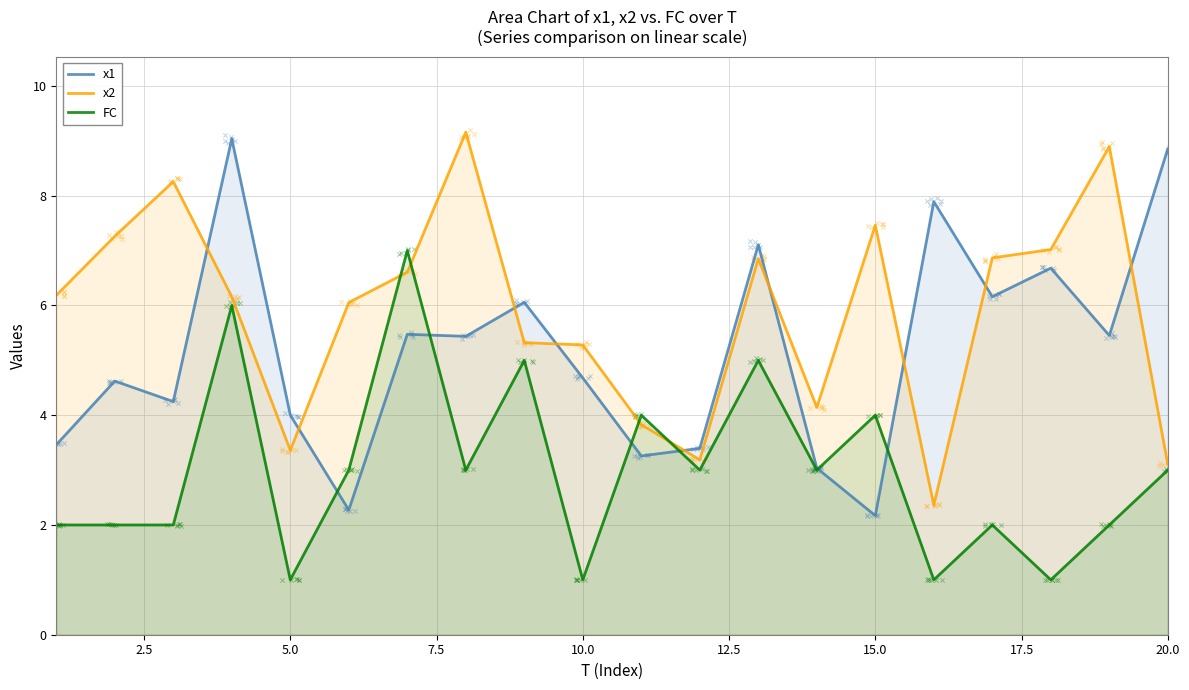

Which series contains the lowest Y value?

FC